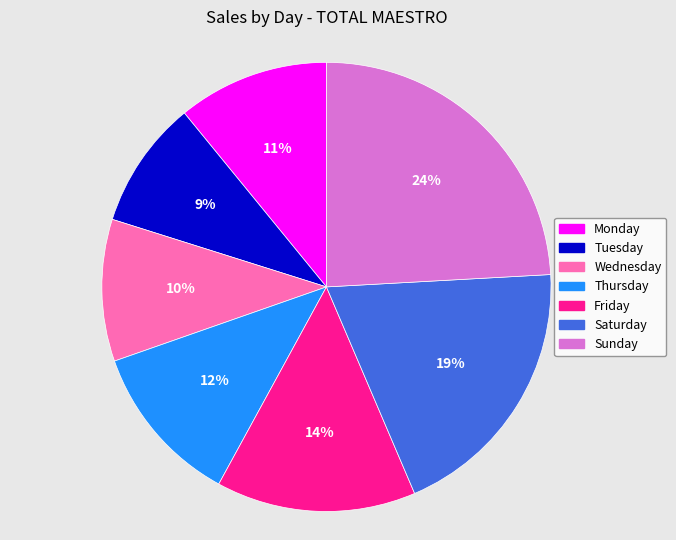

Is the sum of Sunday and Wednesday greater than half?

No